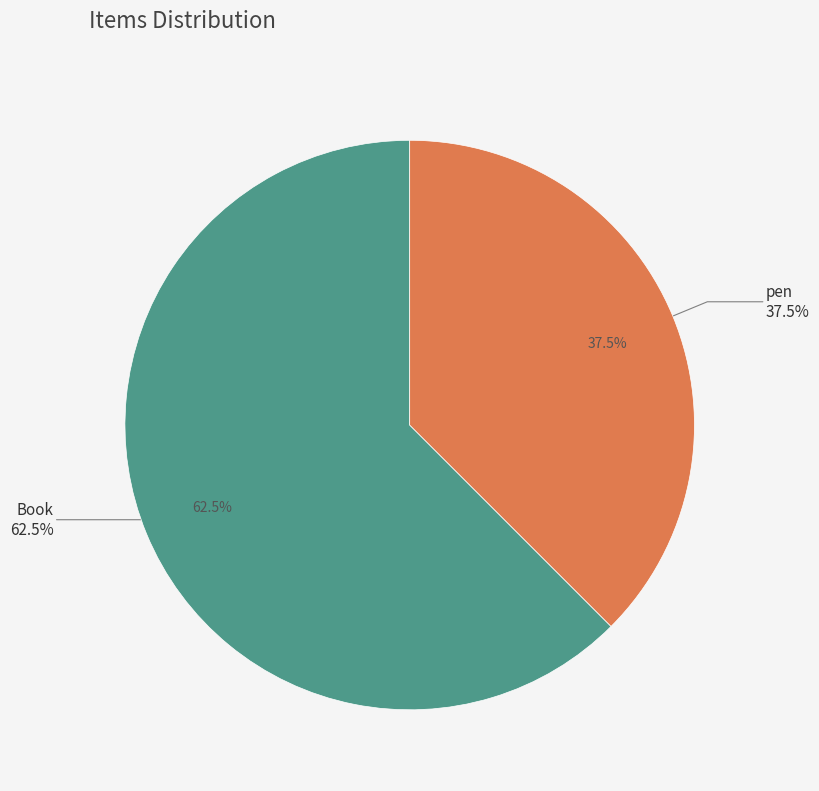

To the nearest percent, what is the difference between the largest and smallest slice percentages?

25%